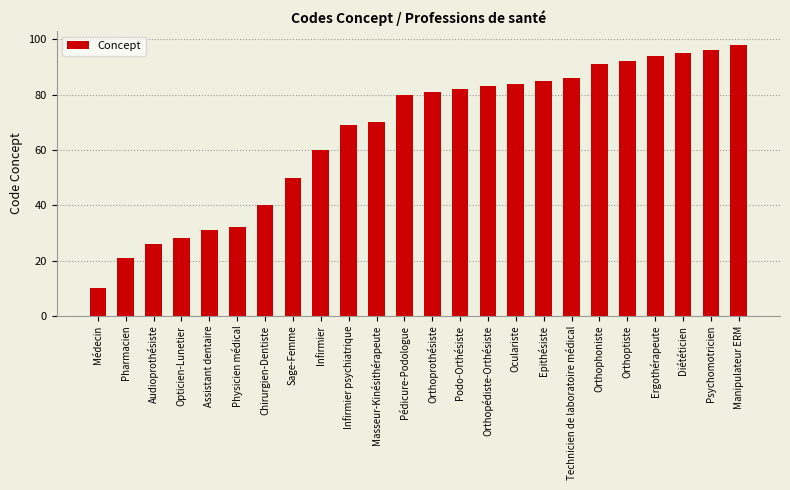

The chart shows a value of 80 at Pédicure-Podologue. True or false?

True